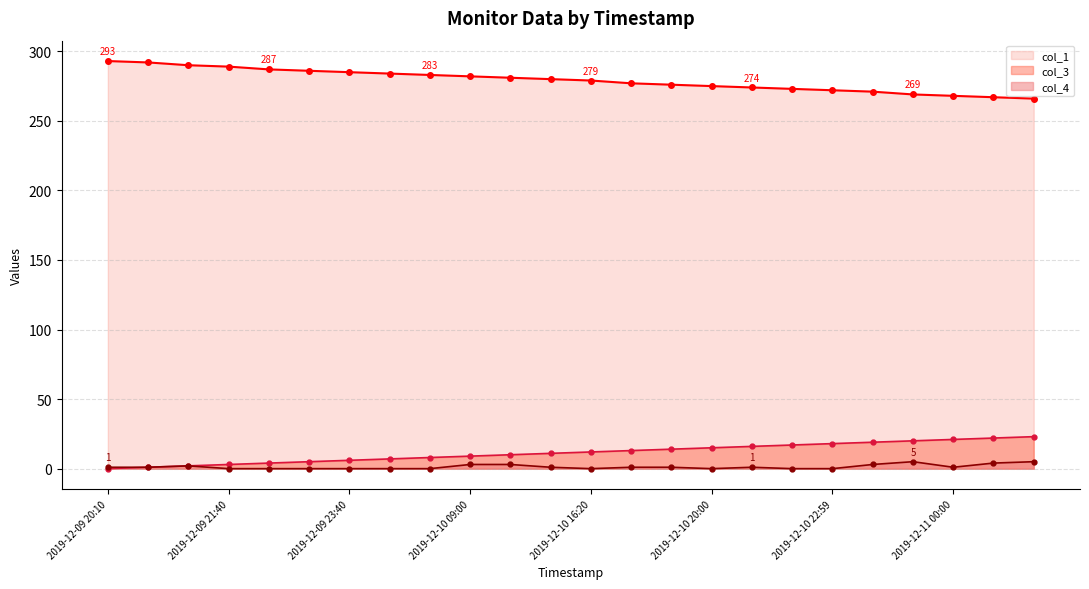

Does the chart have visible grid lines?

Yes